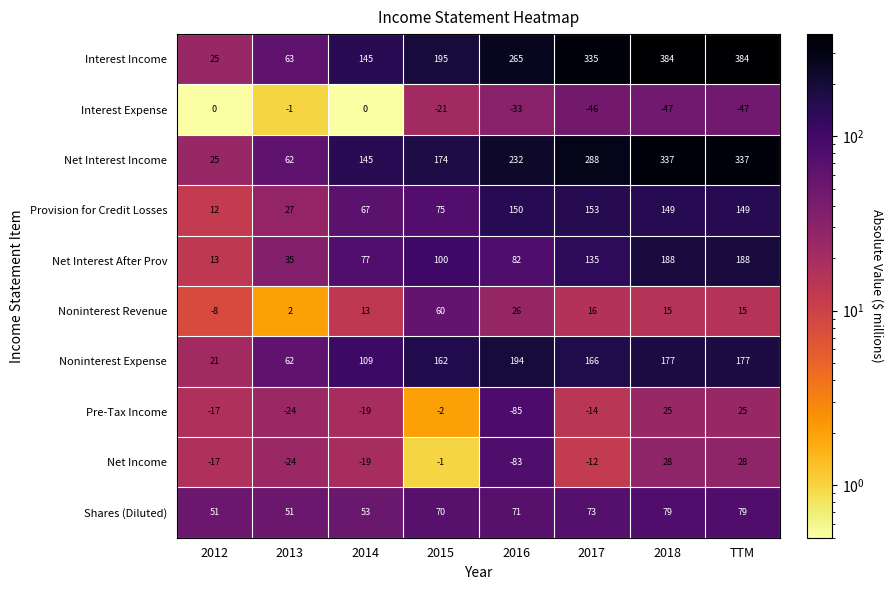

At how many categories does at least one series exceed 205?

4